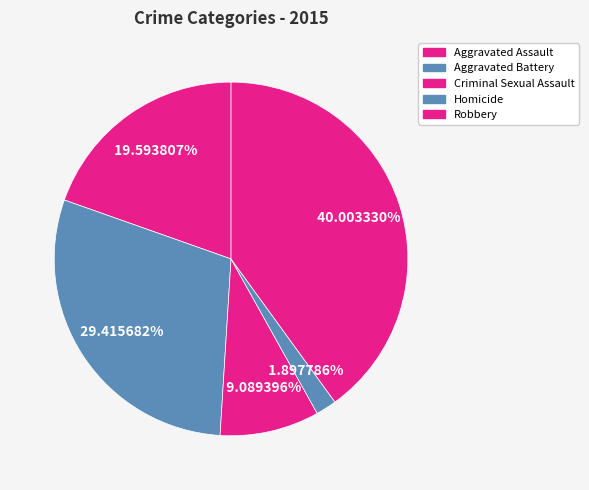

Is it true that Criminal Sexual Assault is 9% of the pie?

True